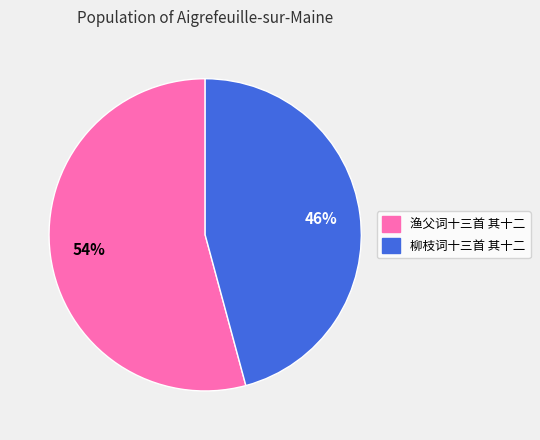

Approximately how many times larger is the value at 渔父词十三首 其十二 compared to 柳枝词十三首 其十二?

1.2